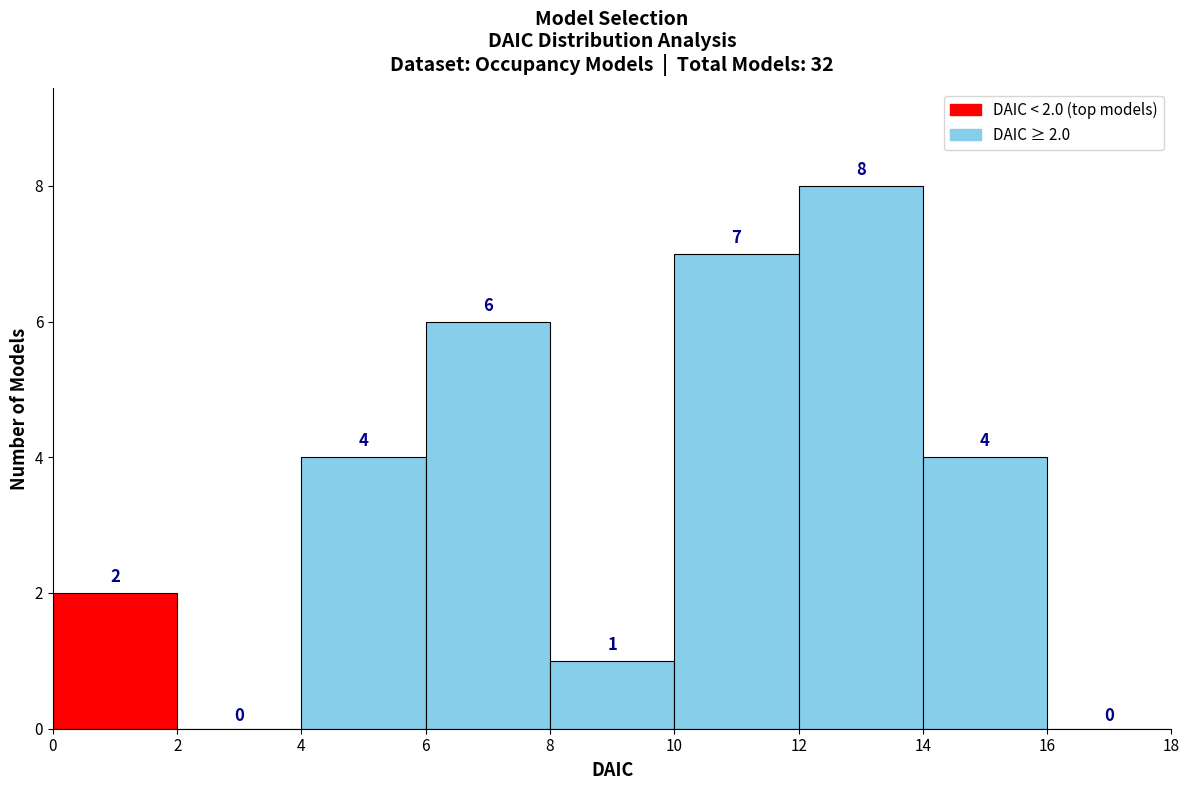

Over which range of the x-axis is the bar tallest?

12 to 14